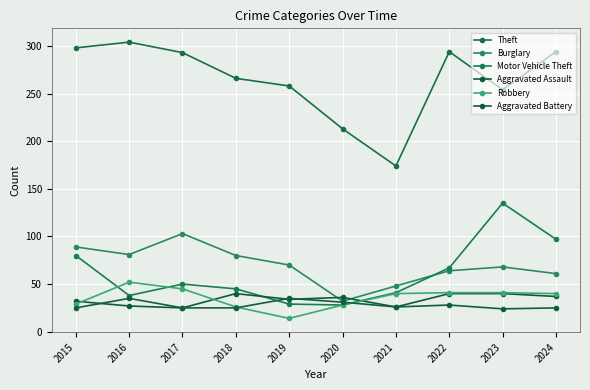

At how many categories does at least one series exceed 162?

10